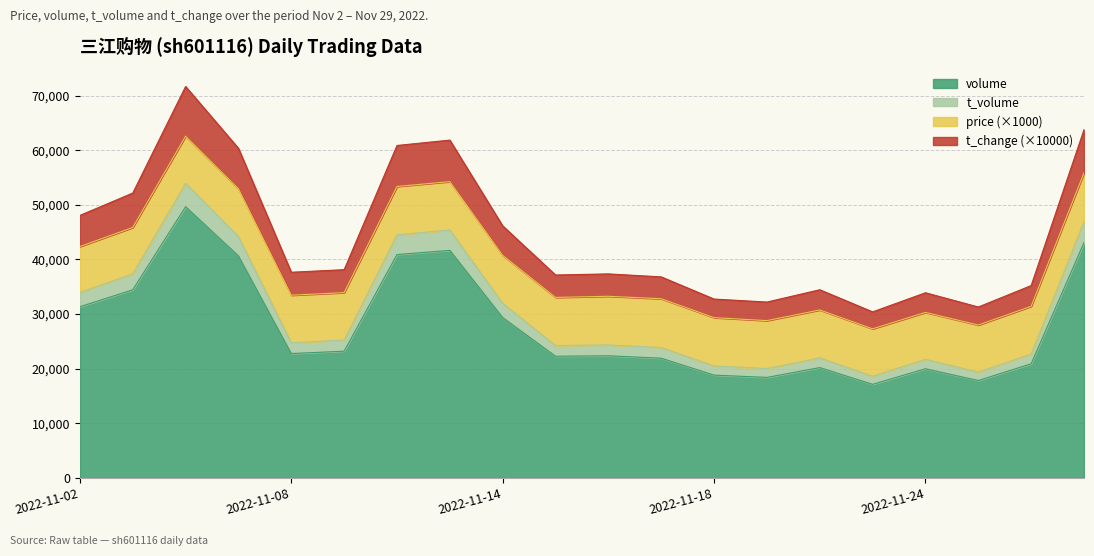

True or false: volume has a value of 11550 at 2022-11-08.

False